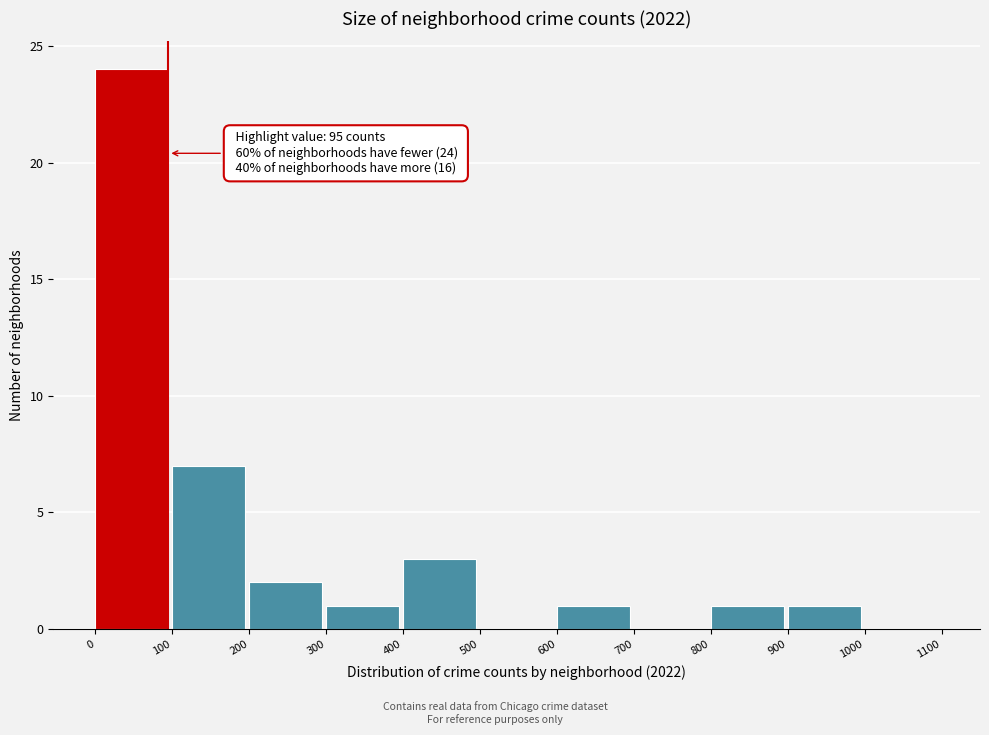

Which range on the x-axis has the tallest bar?

0 to 100